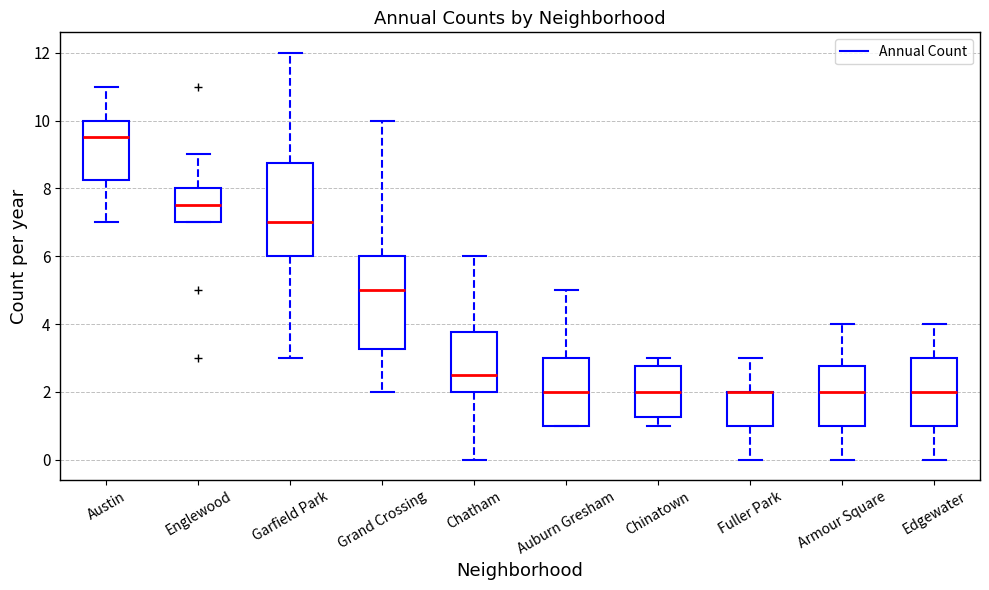

Reading left to right, transcribe this box plot: for each box, give where its median line is, the range the box spans, and where its two whiskers end, as read against the y-axis. The values are not printed on the chart, so give them approximately, as read against the axis.

Austin: median 9.6, box 8.2 to 10.0, whiskers 7.0 to 11.0
Englewood: median 7.6, box 7.0 to 8.0, whiskers 7.0 to 9.0
Garfield Park: median 7.0, box 6.0 to 8.8, whiskers 3.0 to 12.0
Grand Crossing: median 5.0, box 3.2 to 6.0, whiskers 2.0 to 10.0
Chatham: median 2.6, box 2.0 to 3.8, whiskers 0.0 to 6.0
Auburn Gresham: median 2.0, box 1.0 to 3.0, whiskers 1.0 to 5.0
Chinatown: median 2.0, box 1.2 to 2.8, whiskers 1.0 to 3.0
Fuller Park: median 2.0 (drawn on the box's upper edge), box 1.0 to 2.0, whiskers 0.0 to 3.0
Armour Square: median 2.0, box 1.0 to 2.8, whiskers 0.0 to 4.0
Edgewater: median 2.0, box 1.0 to 3.0, whiskers 0.0 to 4.0